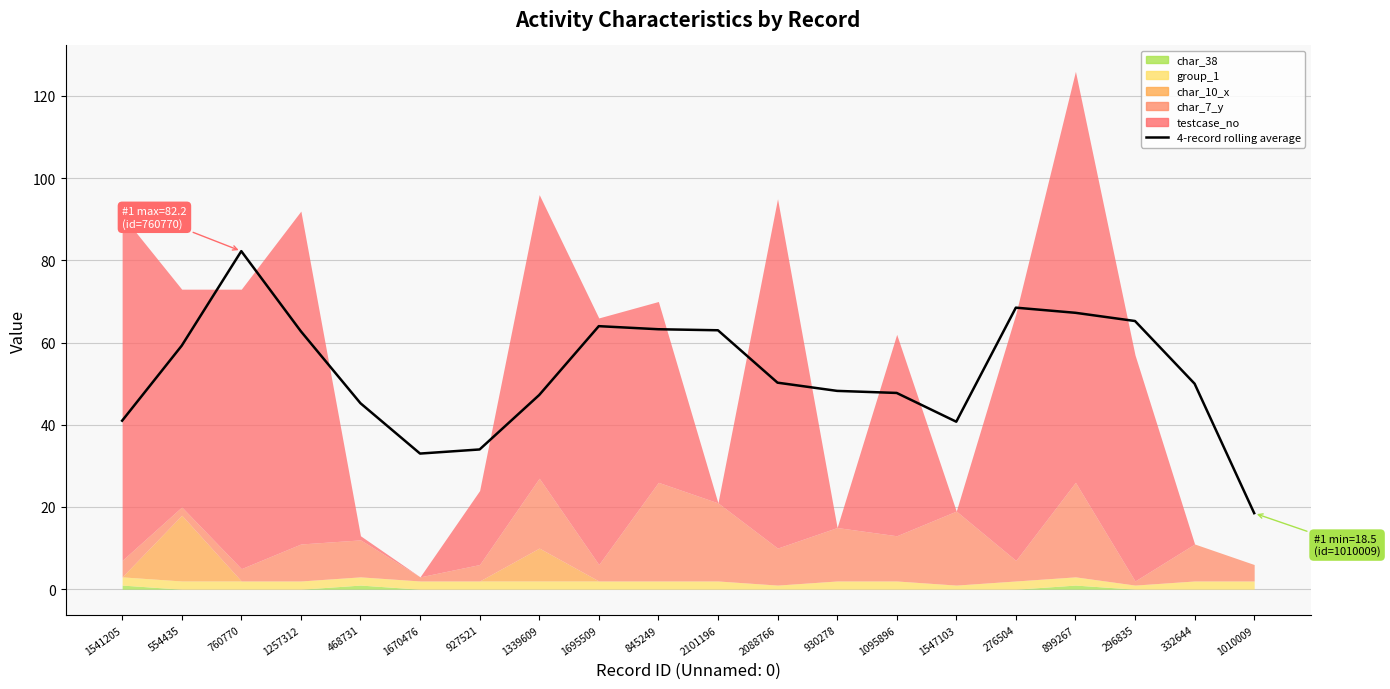

Reading right to left, list all the values displayed in this chart.

1010009=18.5	332644=50.0	296835=65.2	899267=67.2	276504=68.5	1547103=40.8	1095896=47.8	930278=48.2	2088766=50.2	2101196=63.0	845249=63.2	1695509=64.0	1339609=47.2	927521=34.0	1670476=33.0	468731=45.2	1257312=62.8	760770=82.2	554435=59.2	1541205=41.0